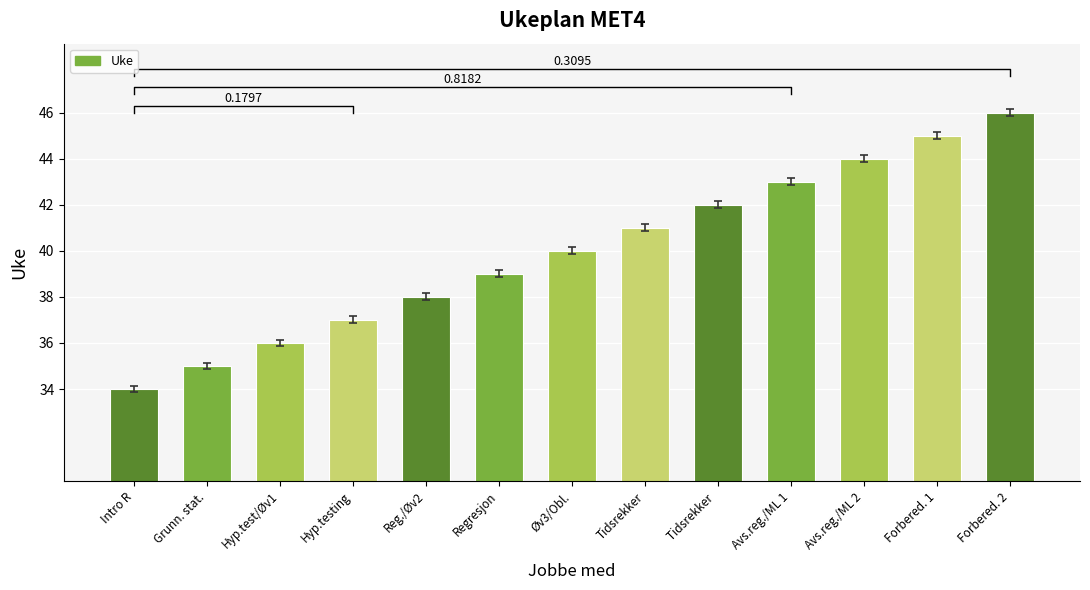

Reading left to right, transcribe all the data shown in this chart.

34	35	36	37	38	39	40	41	42	43	44	45	46